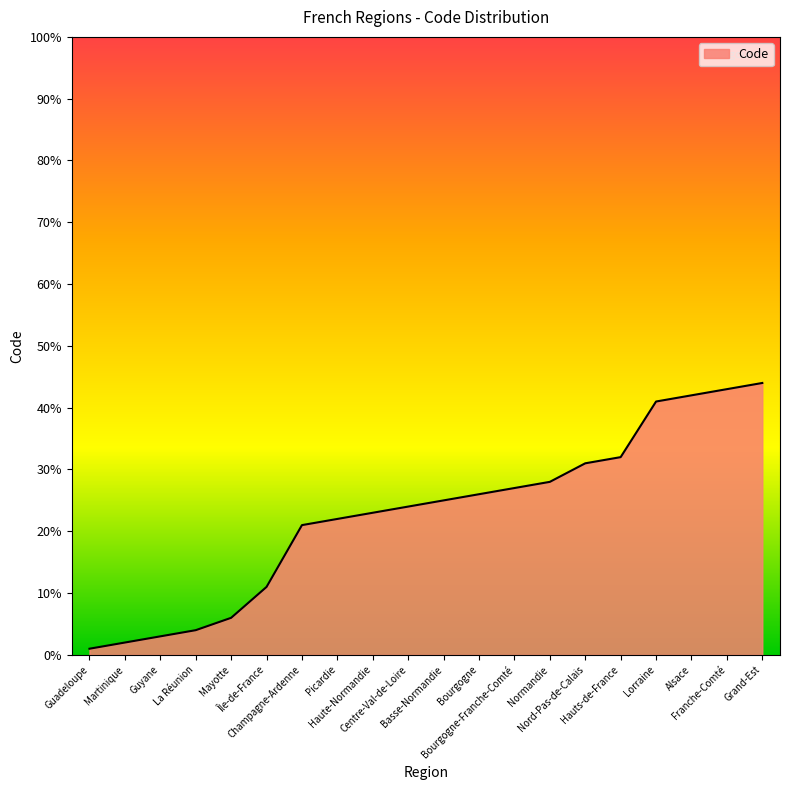

What is the ratio of the value at Grand-Est to the value at Guyane?

14.7